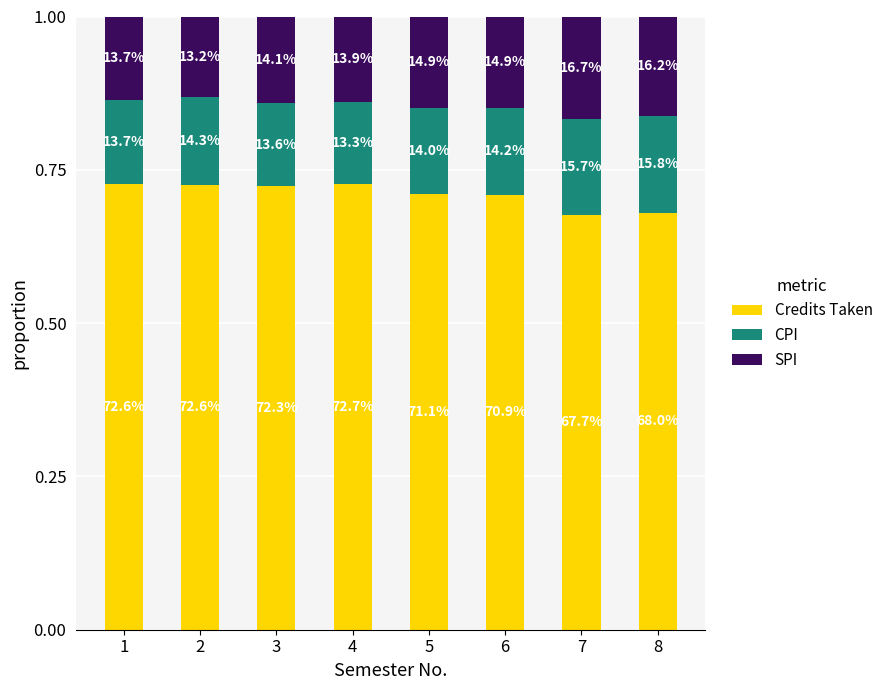

What are all the series names shown in the legend?

Credits Taken, CPI, SPI